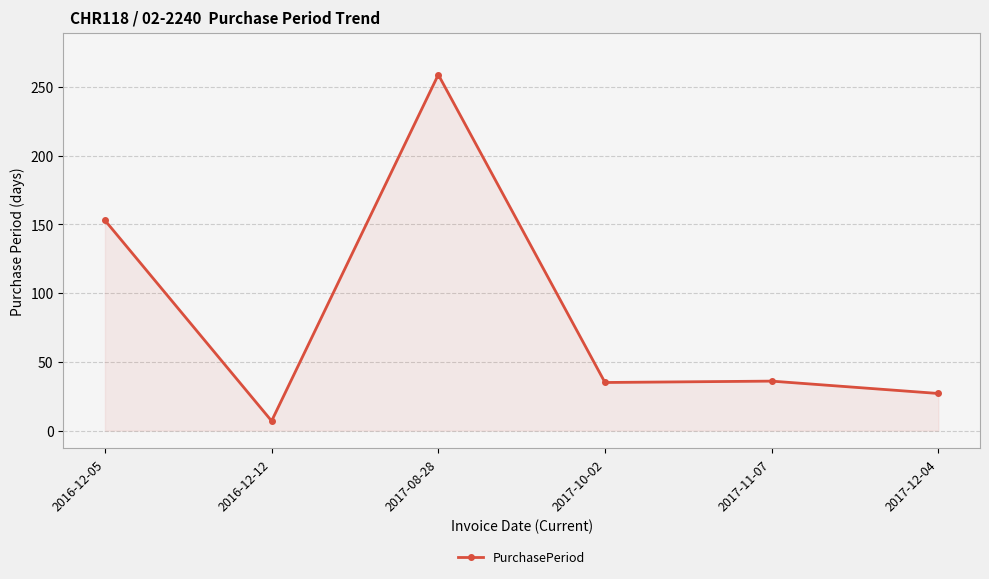

Does the chart have visible grid lines?

Yes